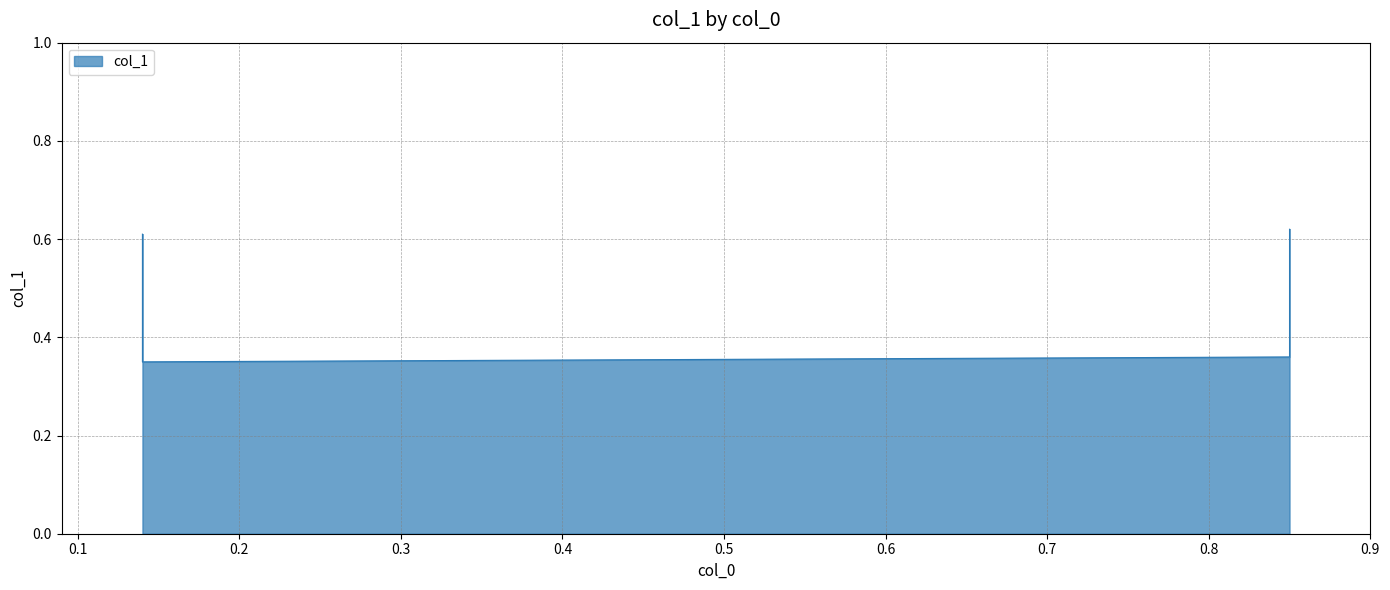

Rank the categories by value from lowest to highest.

0.14, 0.85, 0.14, 0.85